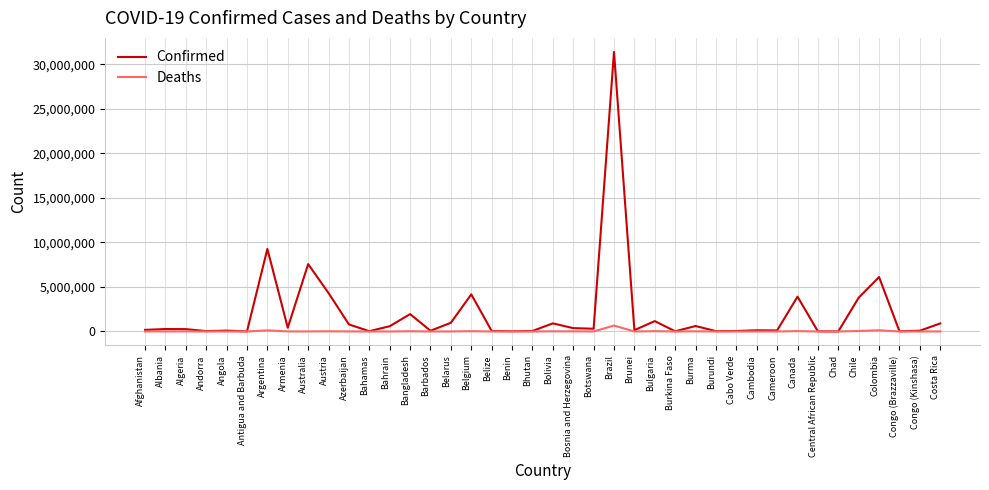

What position from the left is Bulgaria?

26